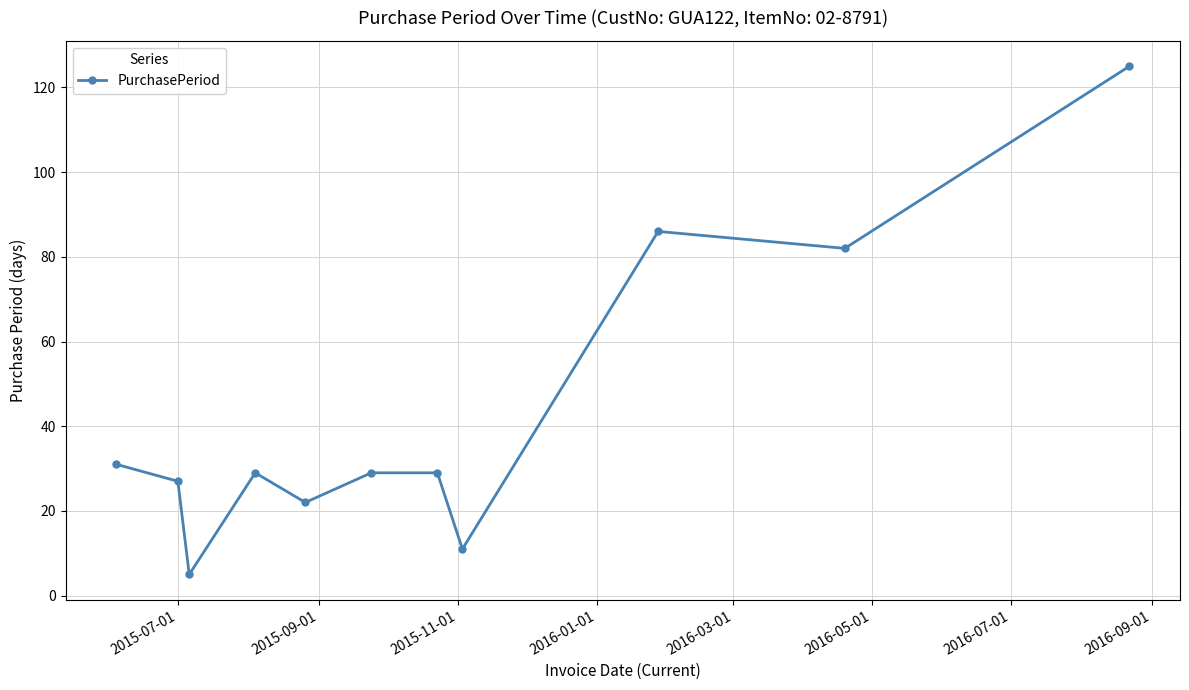

What is the value of the 3rd point from the left?

5